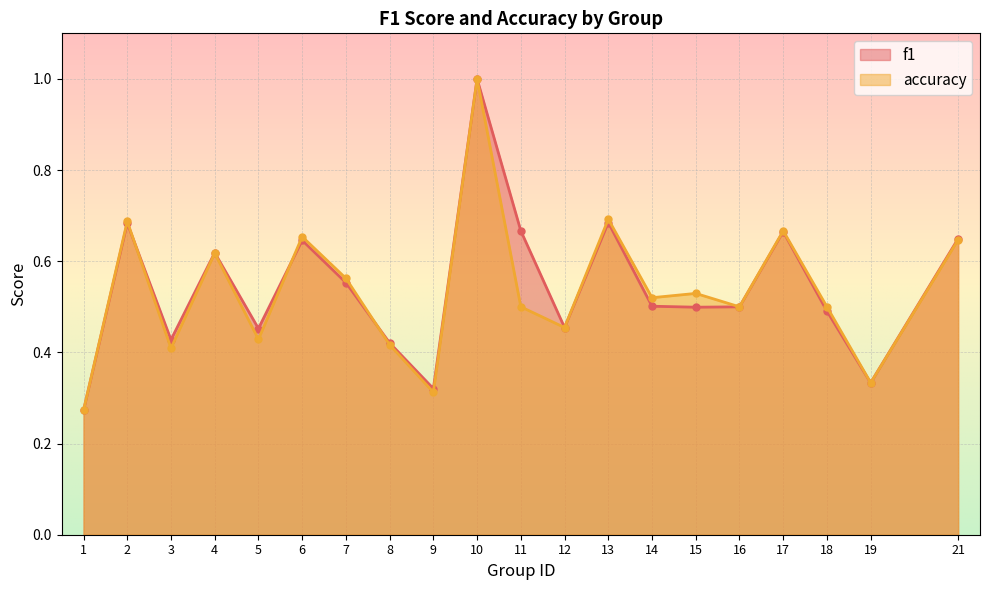

What value does the accuracy series have at 14?

0.5